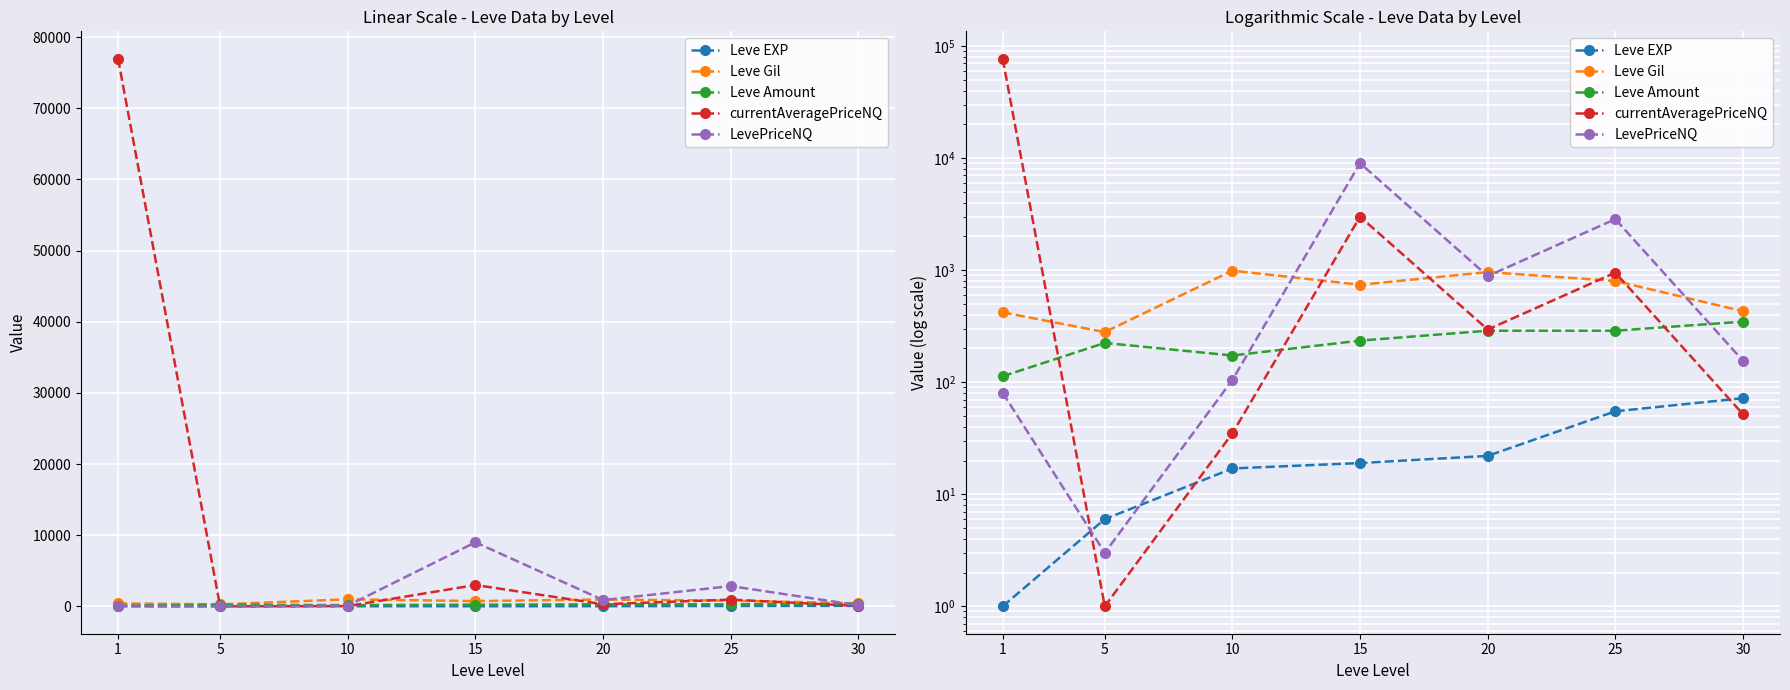

What is the lowest value of the currentAveragePriceNQ series?

1.0